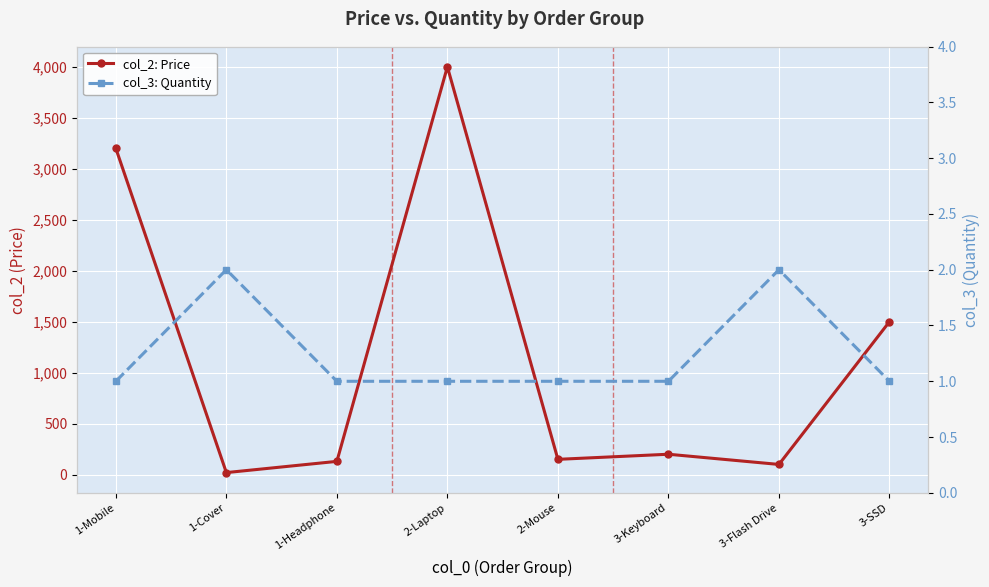

Which has a higher value, 1-Headphone or 3-Flash Drive?

1-Headphone